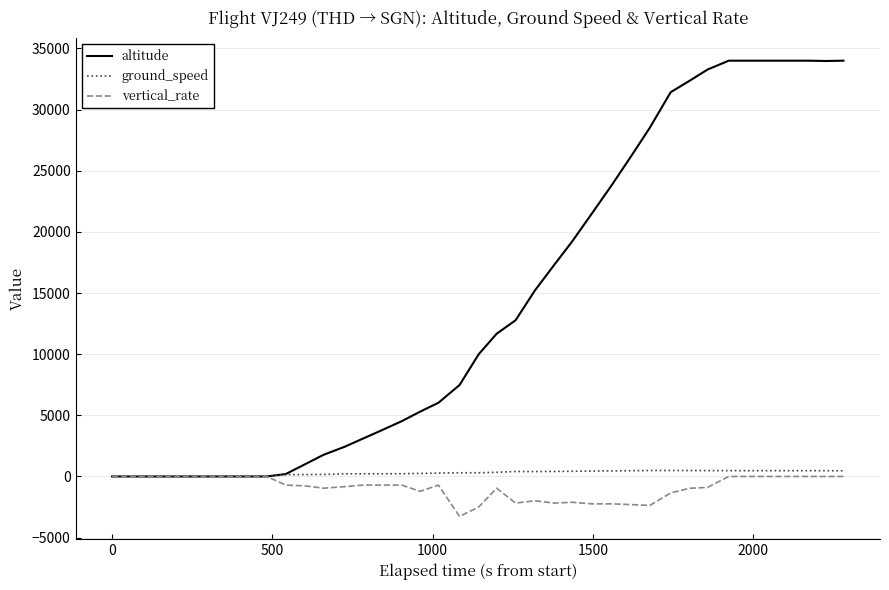

What is the smallest value displayed?

-3264